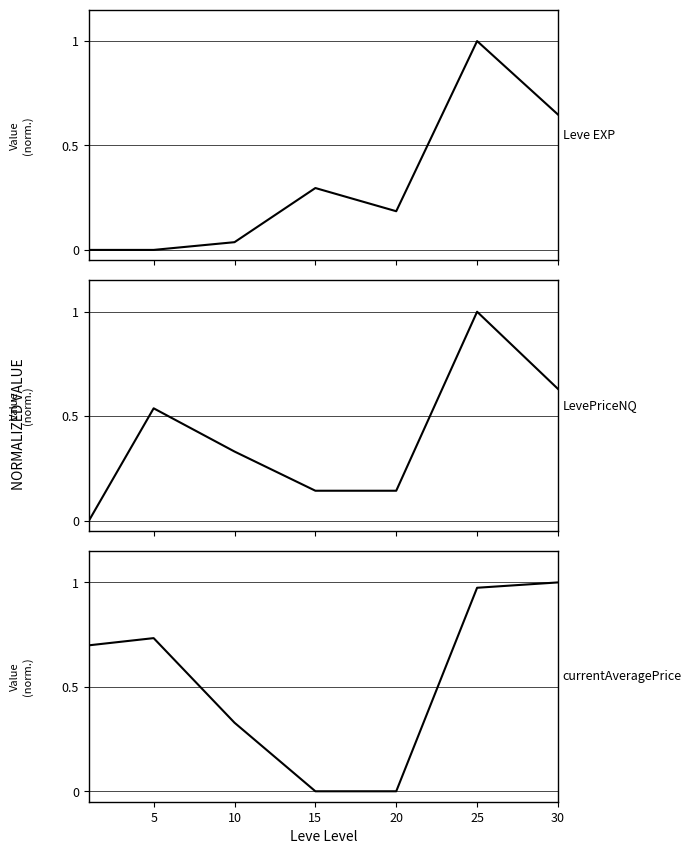

What is the spread (max minus min) of values at 30?

0.4